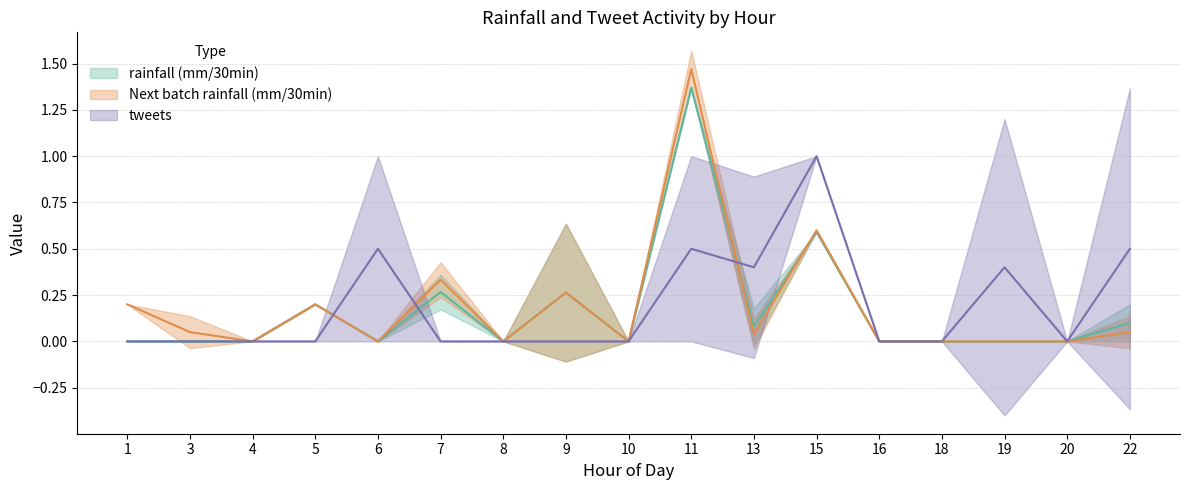

The value of Next batch rainfall (mm/30min) at 11 is 1.4. True or false?

False